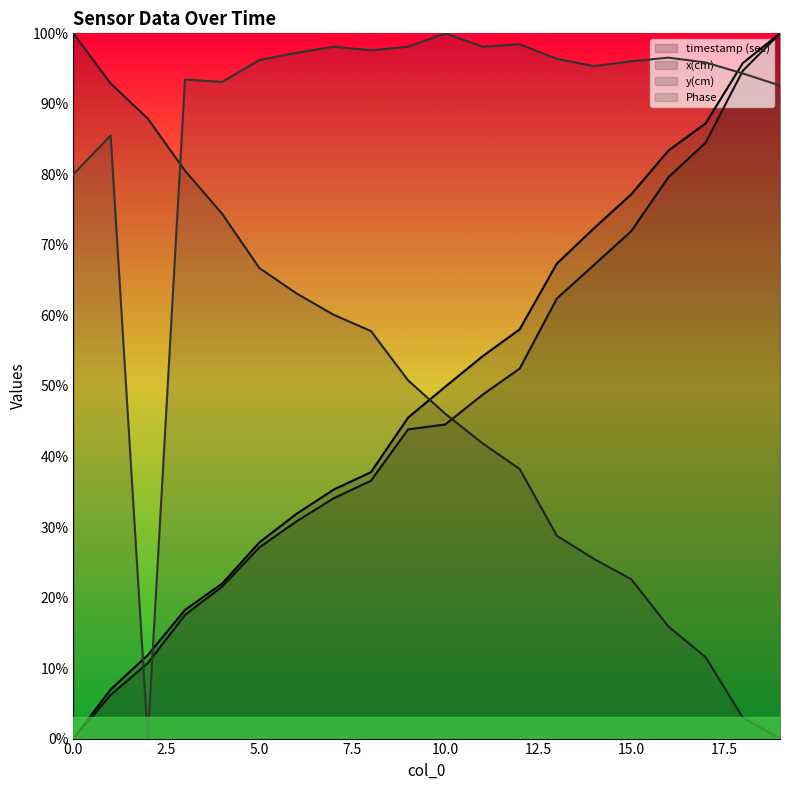

Between 2 and 16, which series saw the biggest shift?

Phase